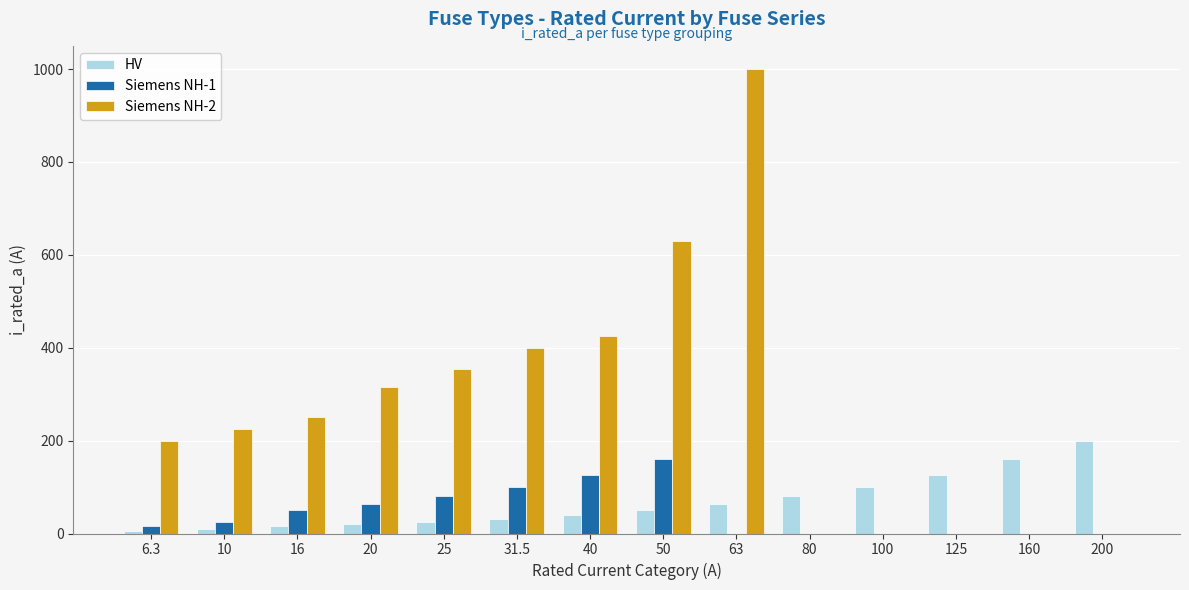

What is the greatest value displayed?

1000.0